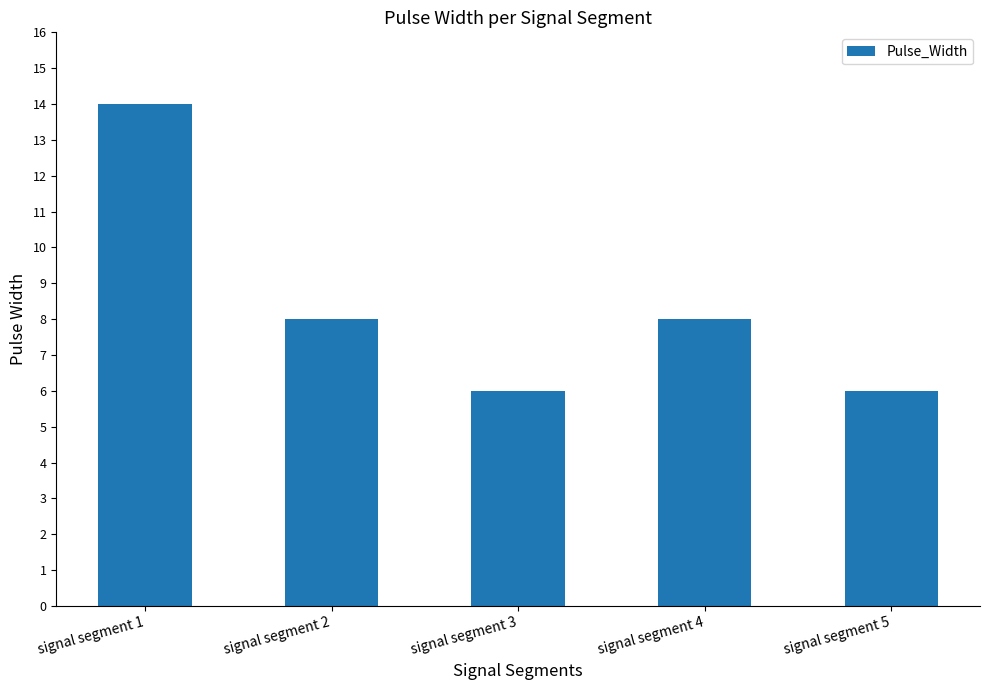

How many bars are there in total?

5